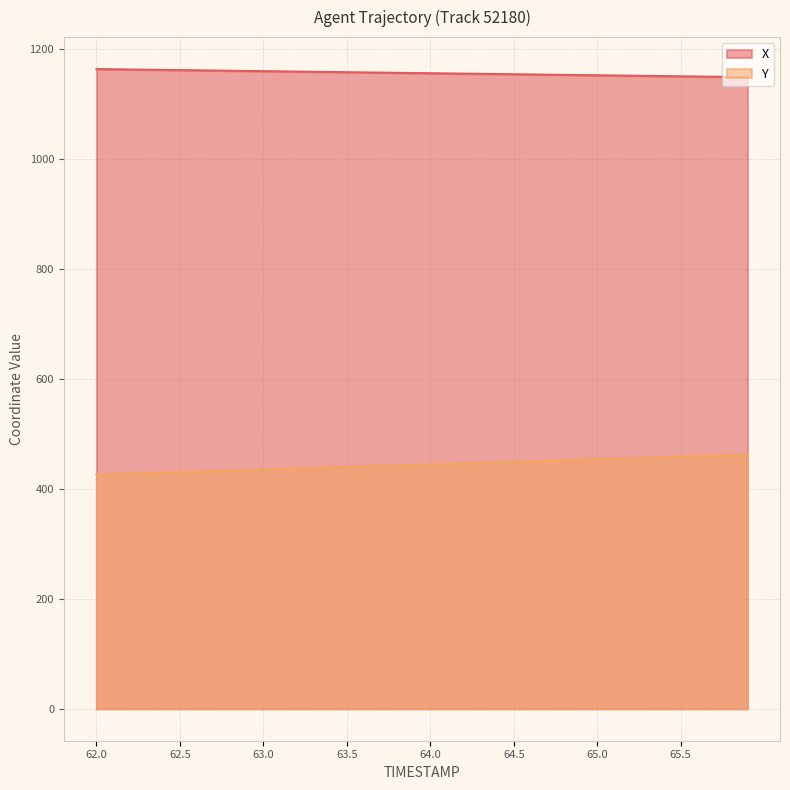

What is the maximum value shown in the chart?

1164.2